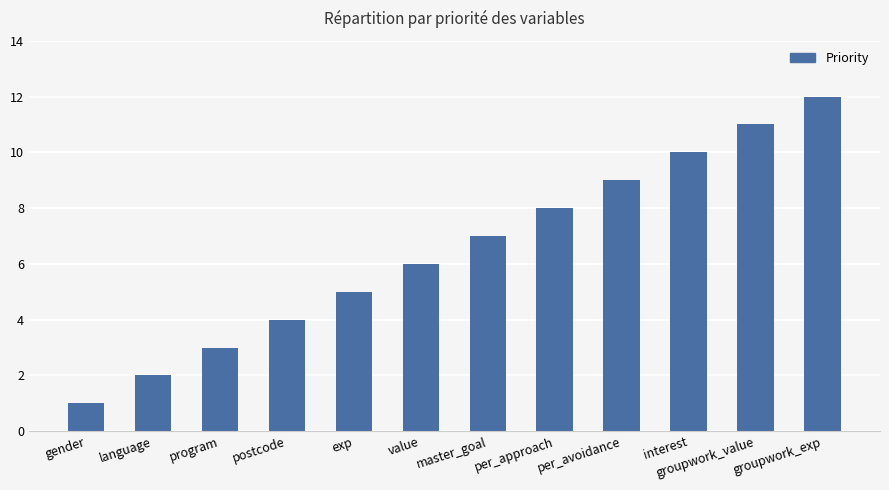

Reading right to left, what are all the values shown in this chart?

12	11	10	9	8	7	6	5	4	3	2	1